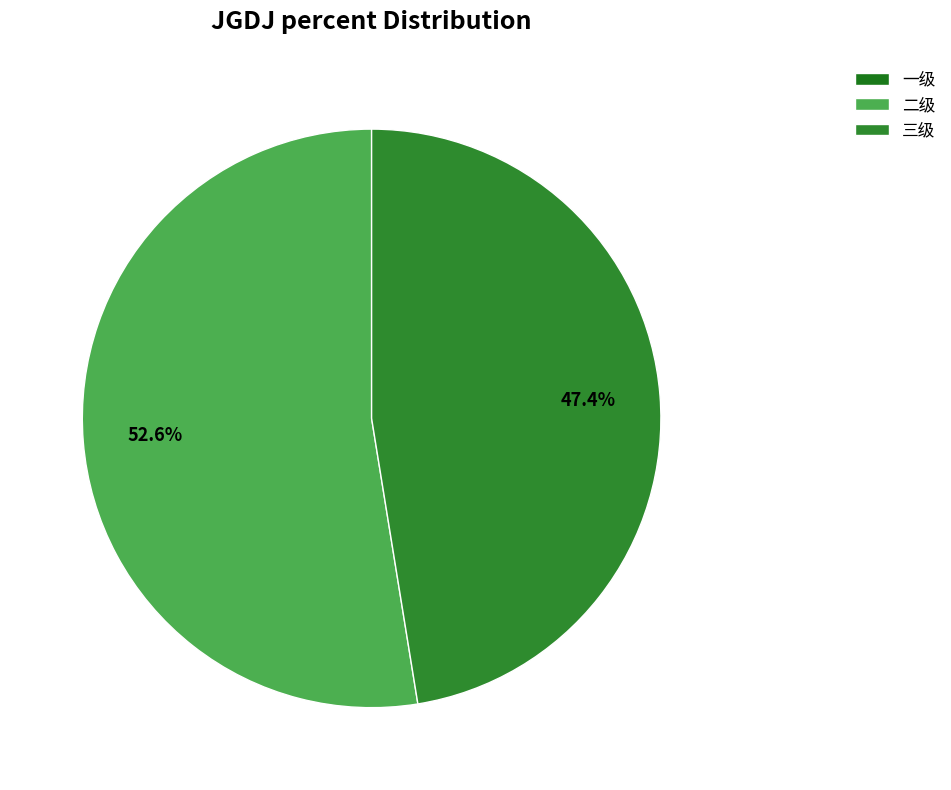

Combined, what portion of the pie is 一级 and 三级?

47.4%